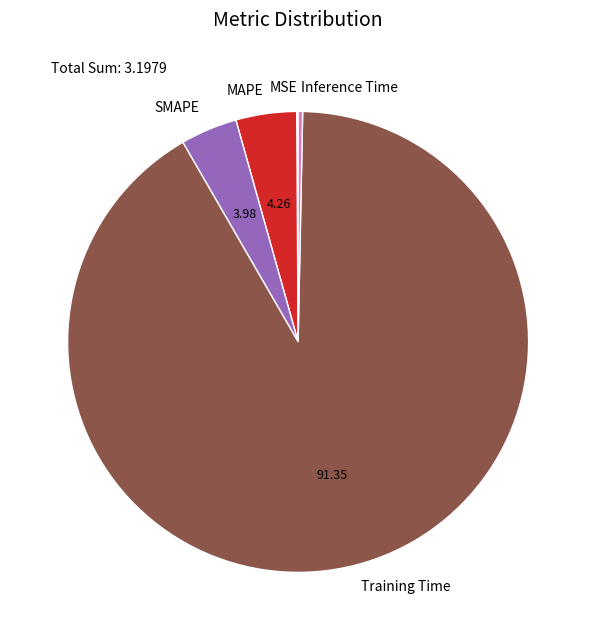

True or false: Training Time accounts for 91% of the total.

True